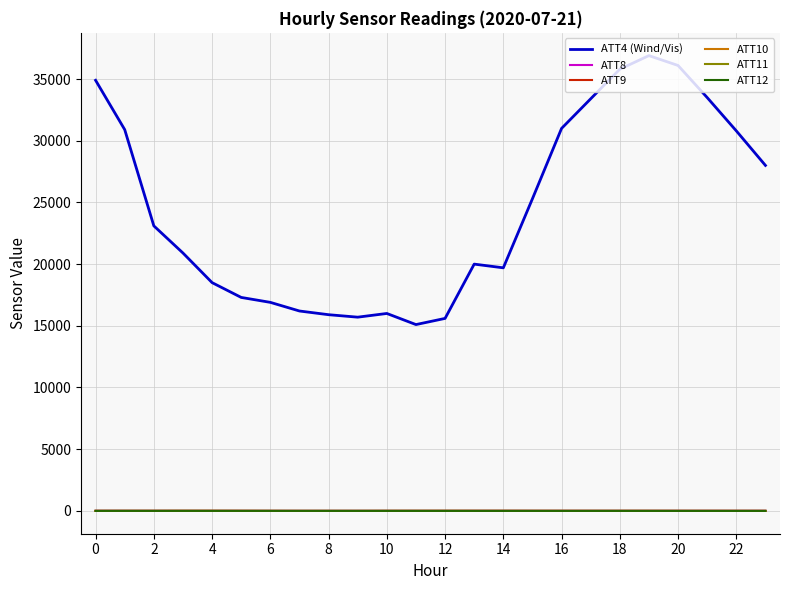

Which series has the largest total across all categories?

ATT4 (Wind/Vis)